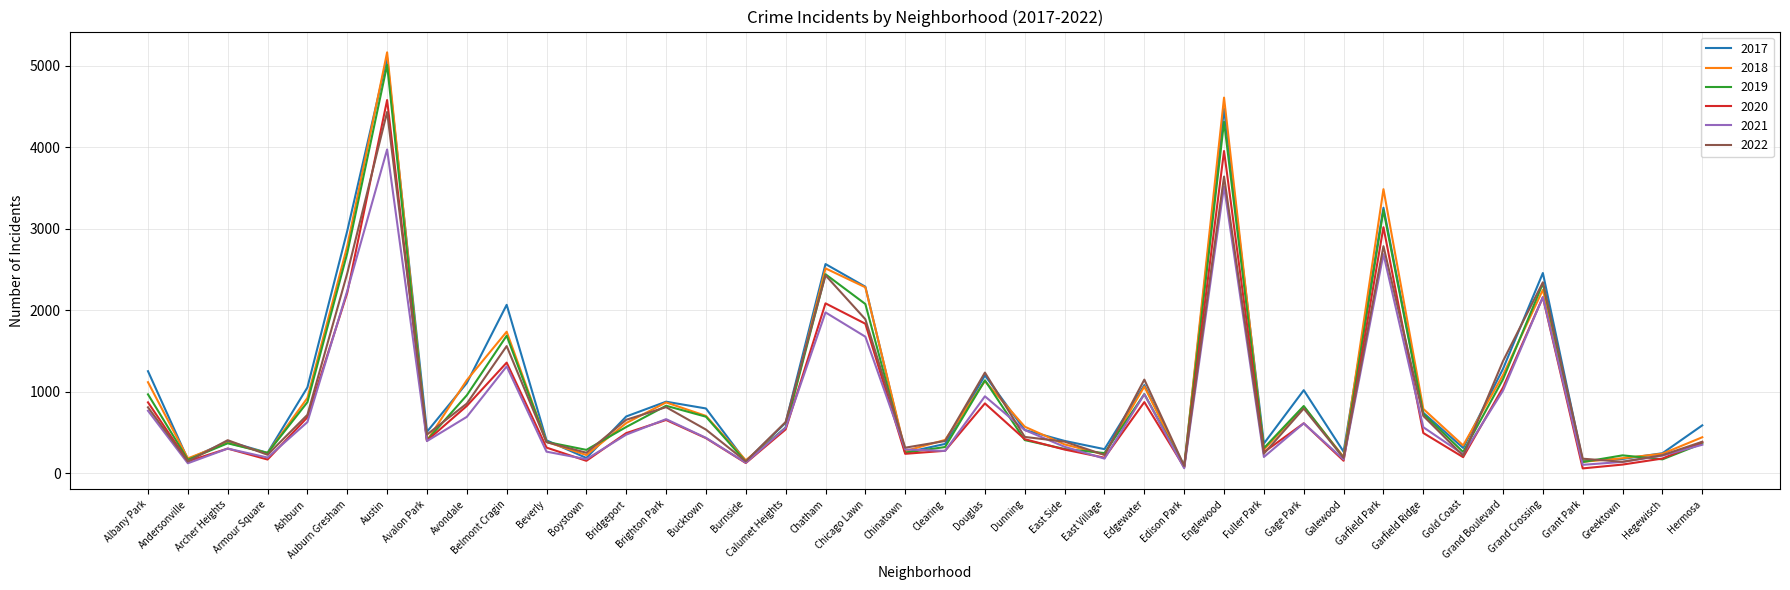

At which category does the chart reach its peak across all series?

Austin